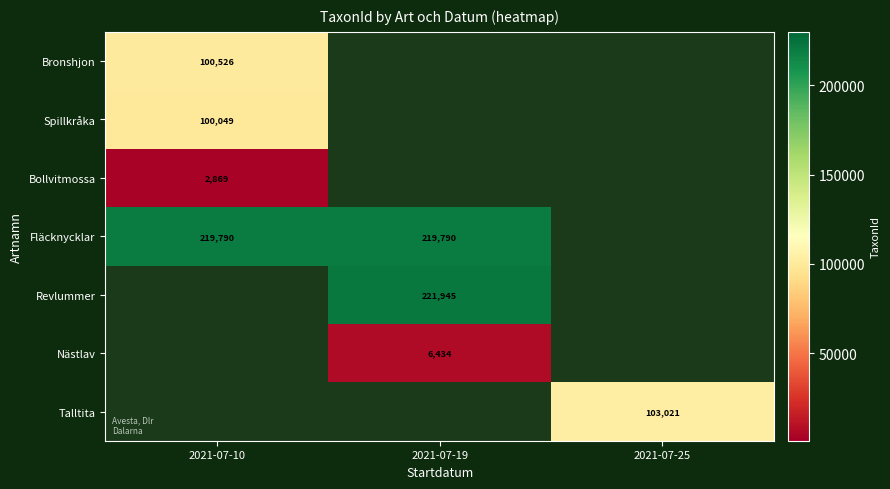

The Spillkråka series shows 174237 at 2021-07-10. True or false?

False